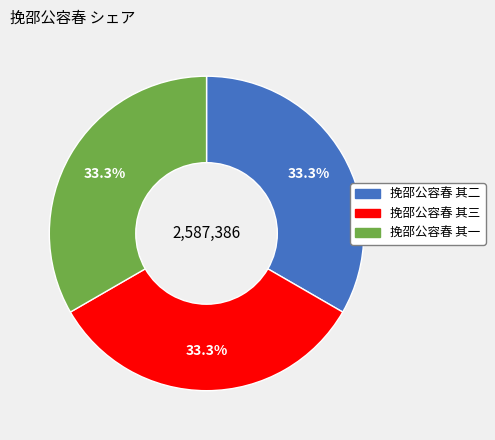

Combined, what portion of the pie is 挽邵公容春 其二 and 挽邵公容春 其一?

66.7%